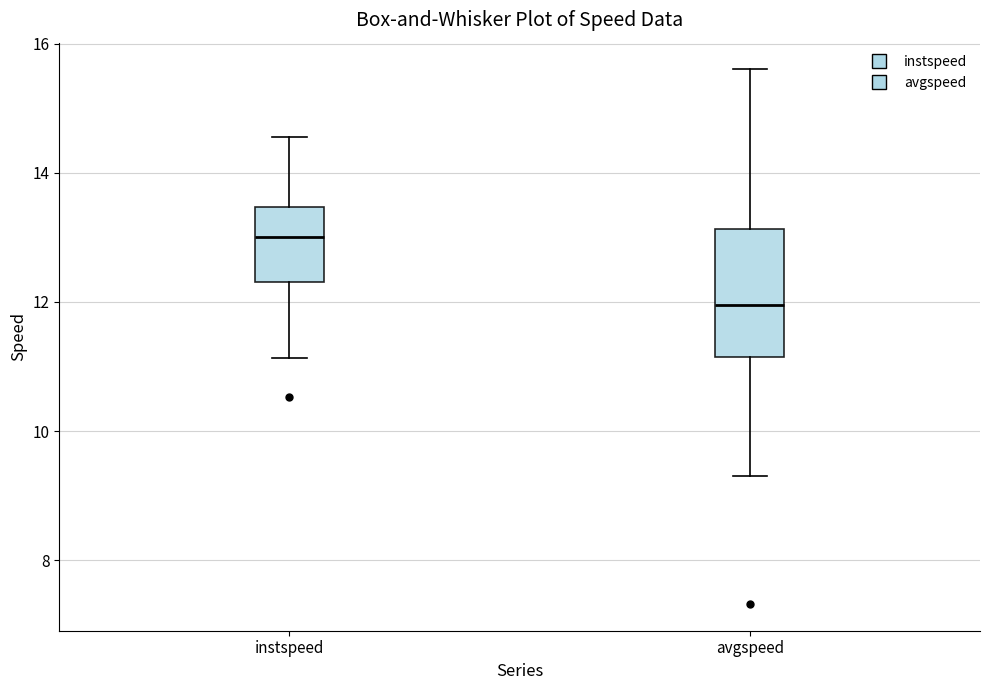

Reading left to right, read every box against the y-axis: the position of its median line, the range the box covers, and the ends of its whiskers. The values are not printed on the chart, so give them approximately, as read against the axis.

instspeed: median 13.0, box 12.4 to 13.4, whiskers 11.2 to 14.6
avgspeed: median 12.0, box 11.2 to 13.2, whiskers 9.4 to 15.6